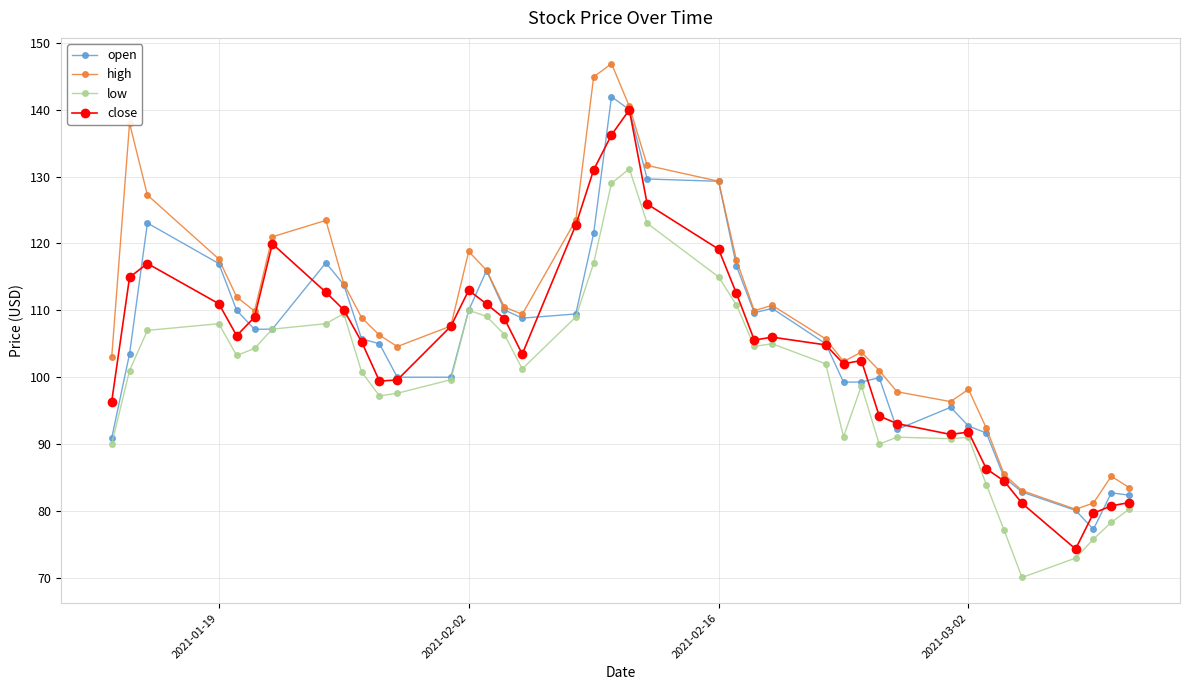

What is the value of the low point at the 19th from the left?

117.0